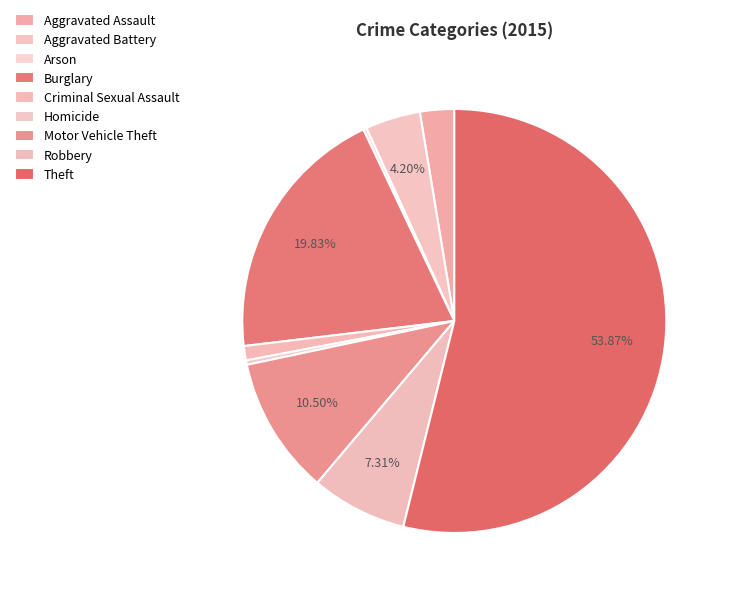

Between Aggravated Battery and Homicide, which is larger?

Aggravated Battery